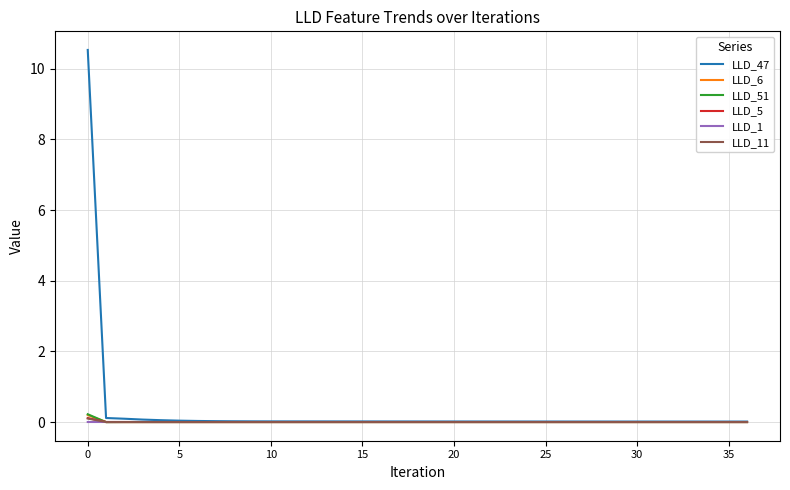

What is the maximum value shown in the chart?

10.5